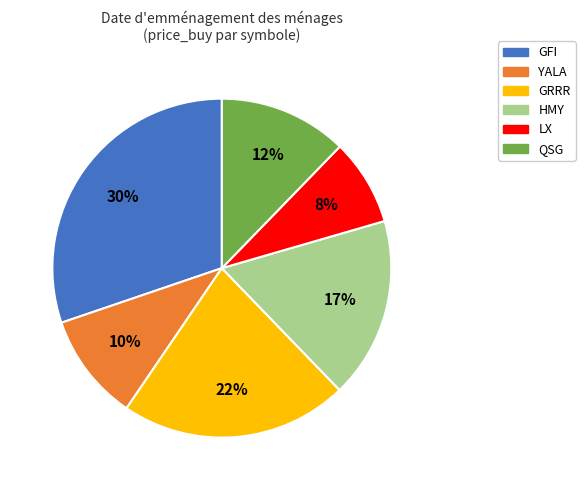

The GRRR slice represents 22% of the pie. True or false?

True